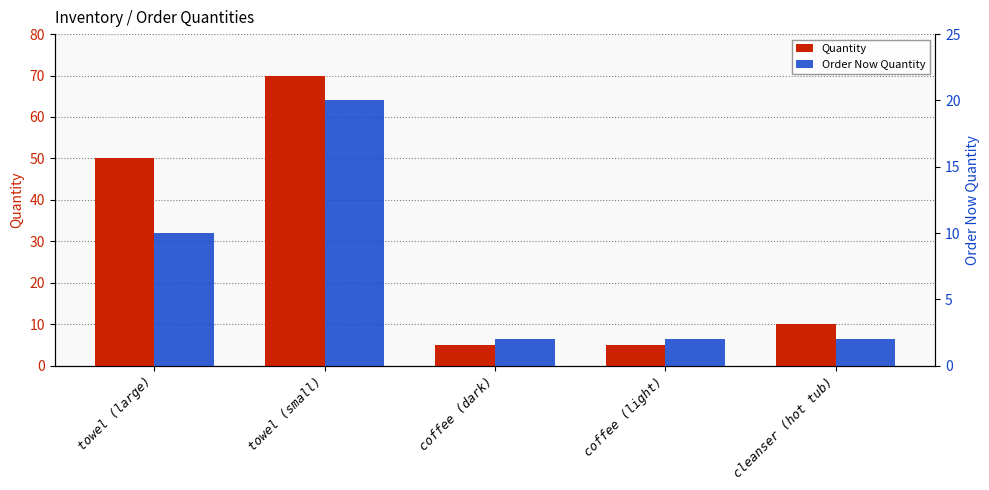

What is the total value across all series at coffee (dark)?

7